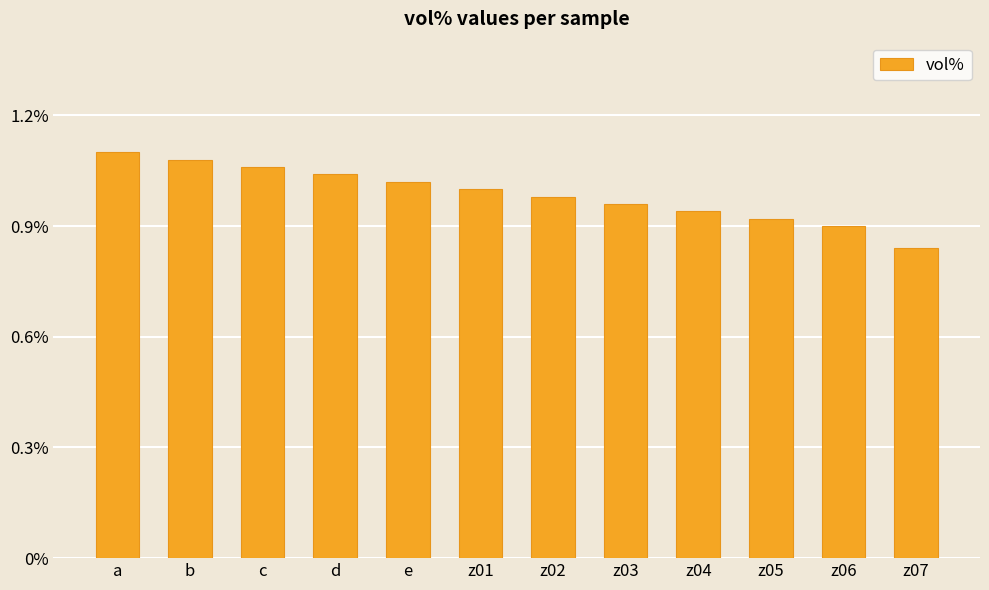

Is it true that the value at z06 is 0.9?

True